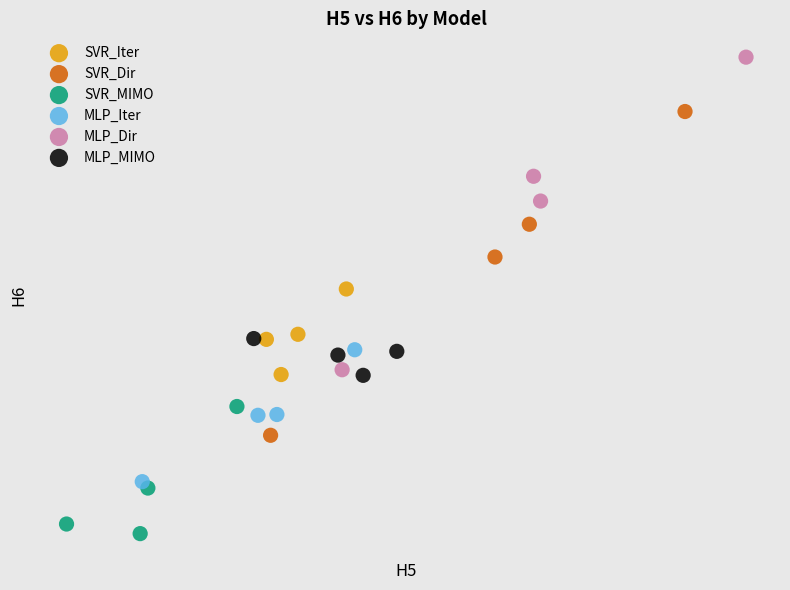

What are all the series names shown in the legend?

SVR_Iter, SVR_Dir, SVR_MIMO, MLP_Iter, MLP_Dir, MLP_MIMO